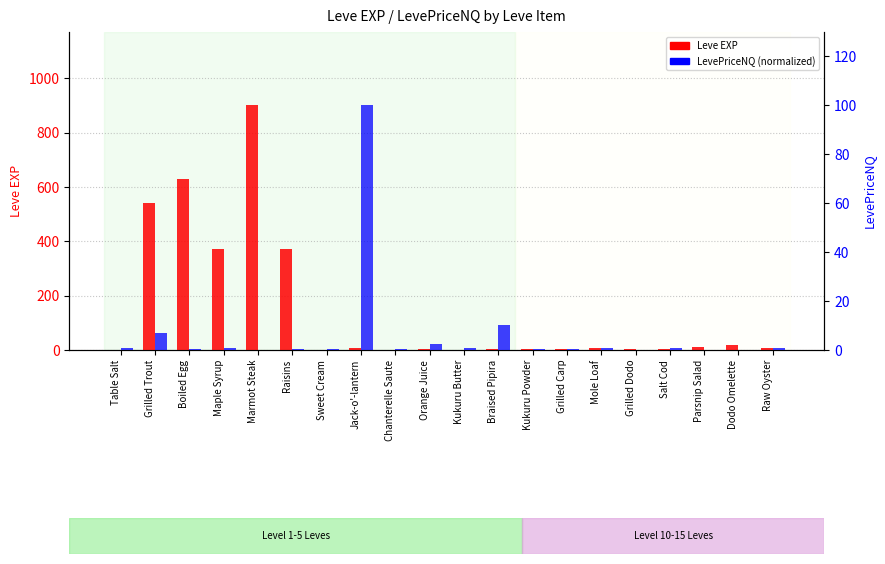

Does the chart contain stacked bars?

No